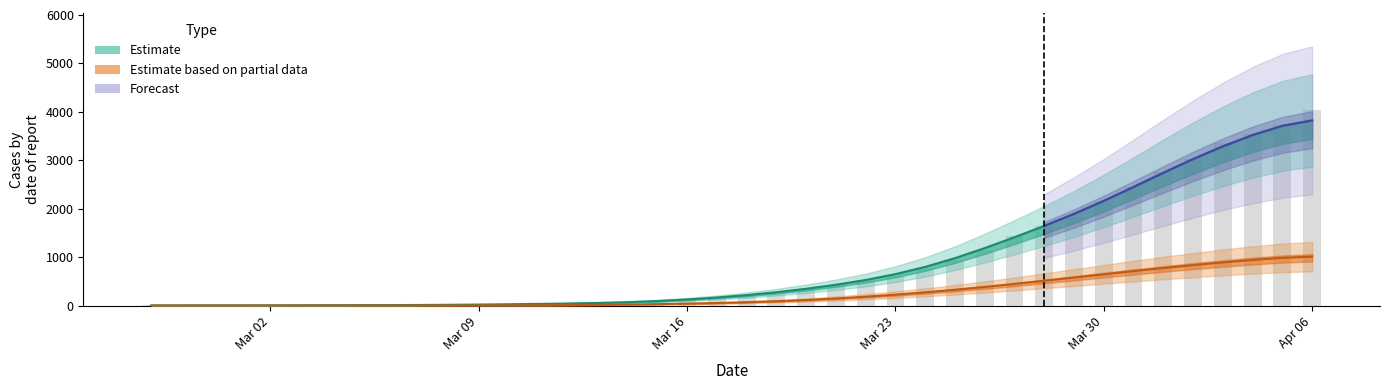

Count the number of categories in the chart.

40